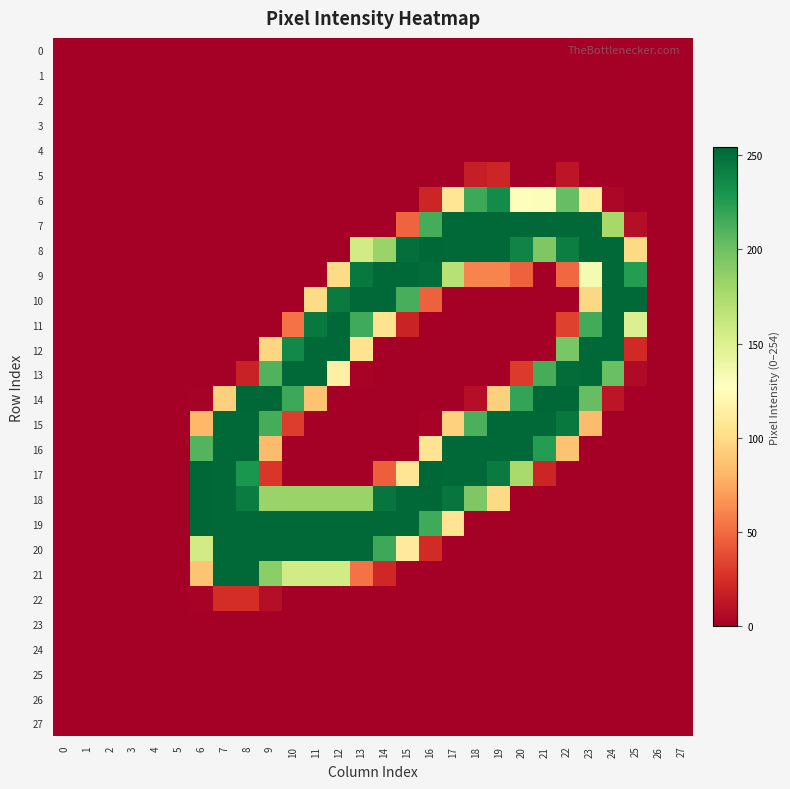

List the series in order of their peak value, highest first.

8, 14, 17, 18, 19, 7, 9, 10, 11, 12, 13, 15, 16, 20, 21, 6, 22, 5, 0, 1, 2, 3, 4, 23, 24, 25, 26, 27